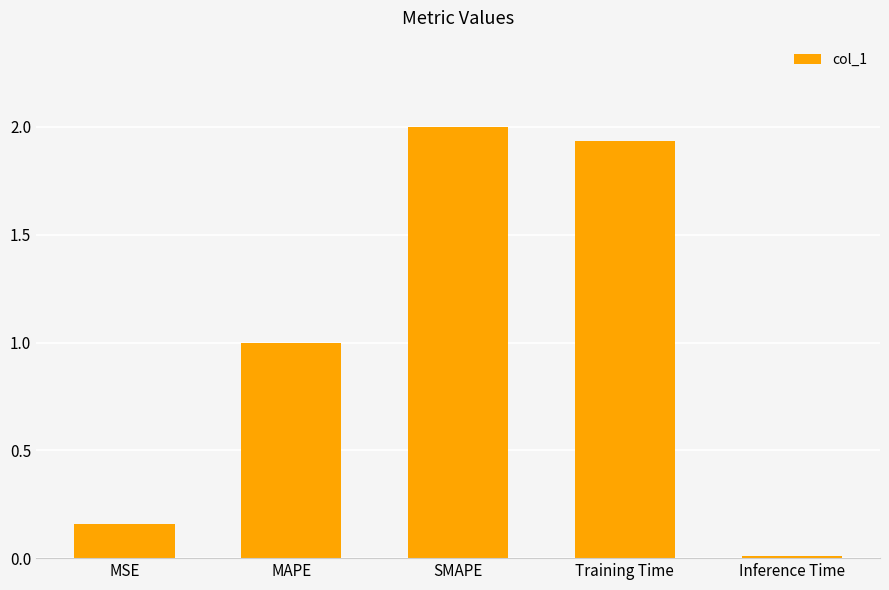

What is the maximum value shown in the chart?

2.0